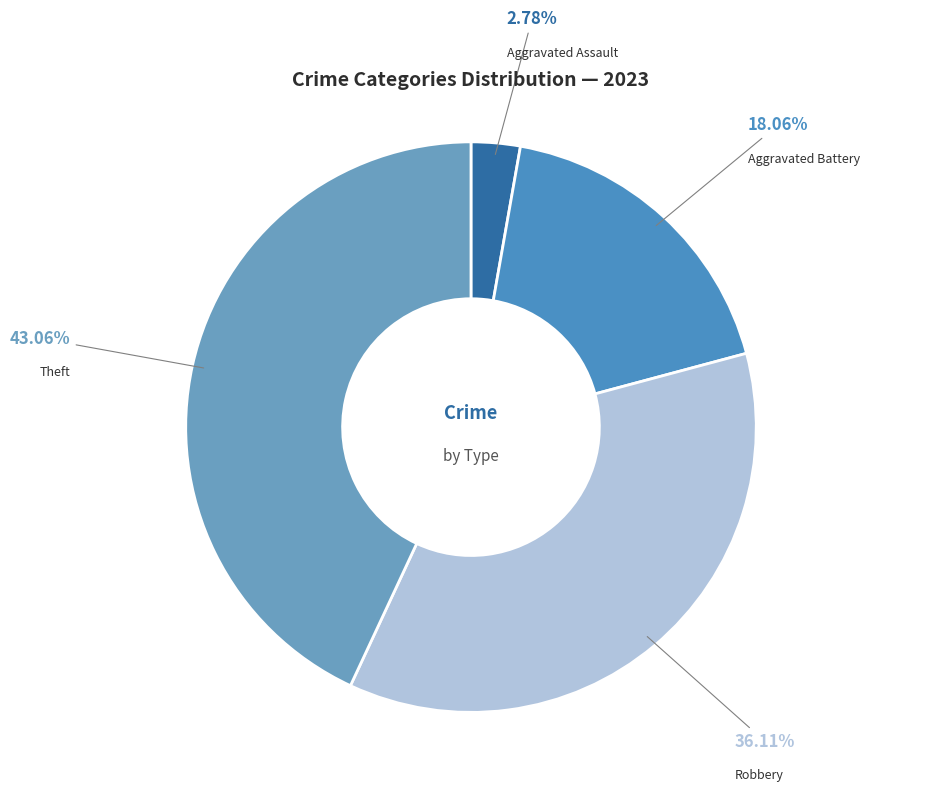

How many segments does this pie chart have?

4